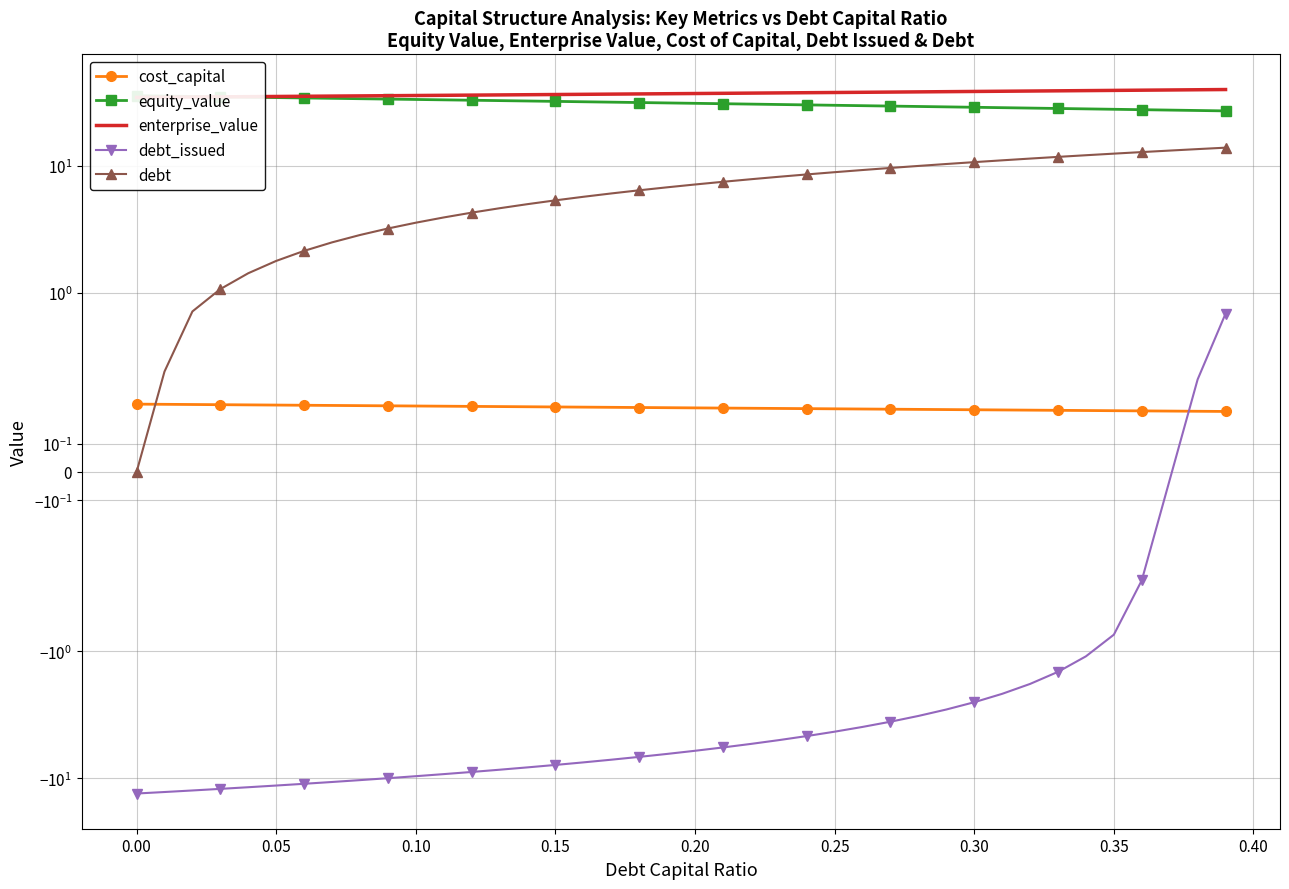

Which series has the widest spread of values?

debt